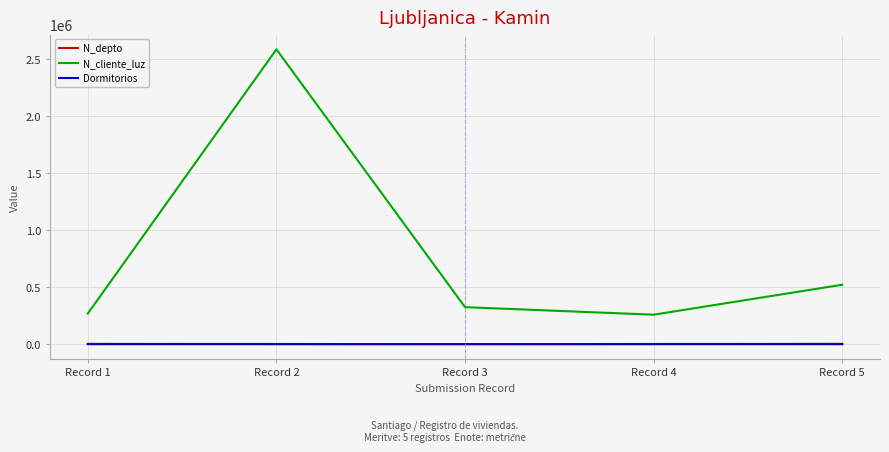

Between Record 1 and Record 2, which series saw the biggest shift?

N_cliente_luz